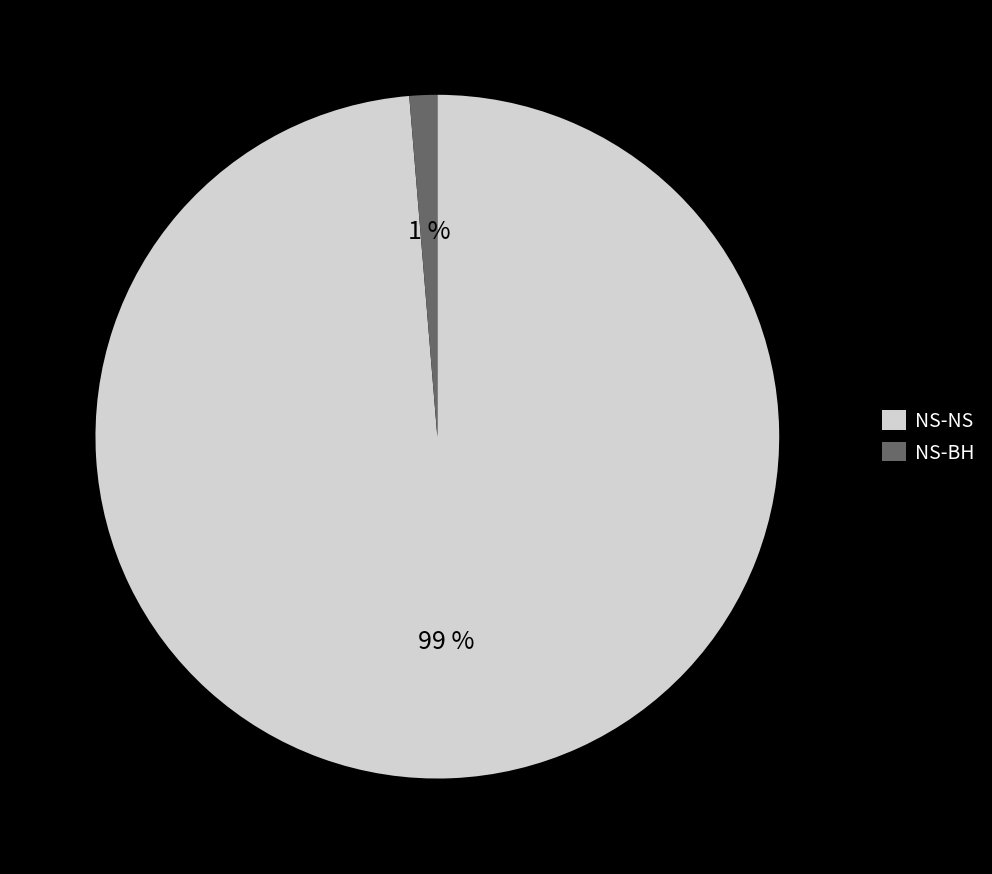

What percentage is the NS-NS slice, to the nearest percent?

99%